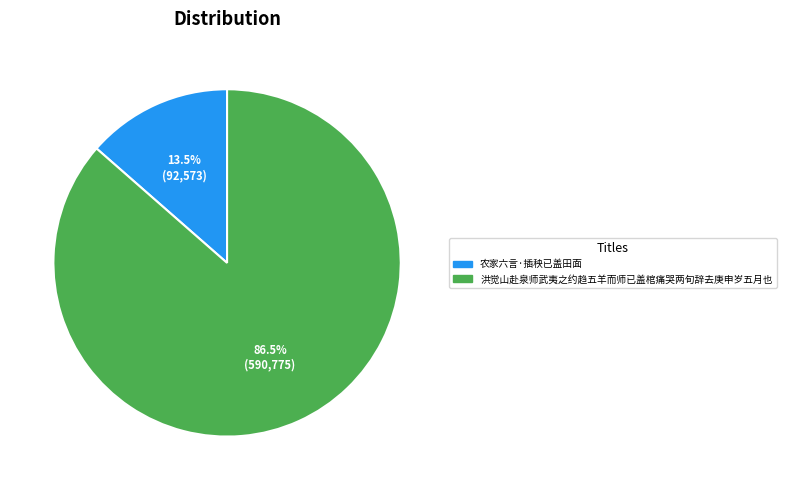

Count the number of slices in the pie.

2